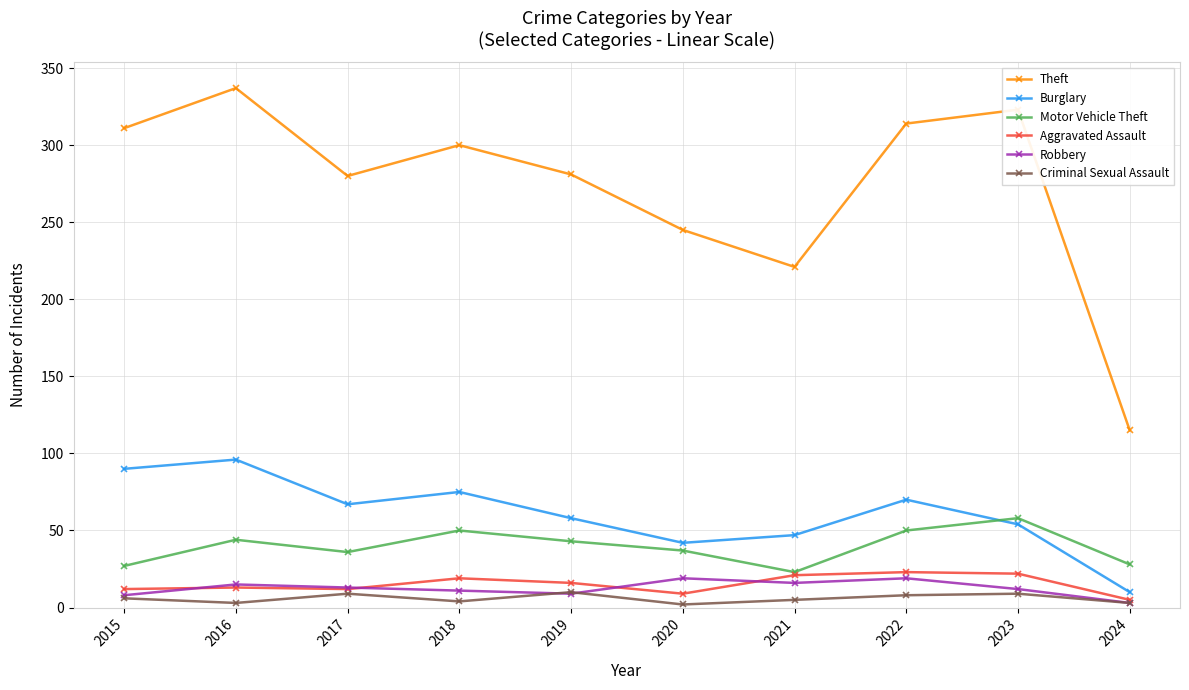

Count the number of categories in the chart.

10